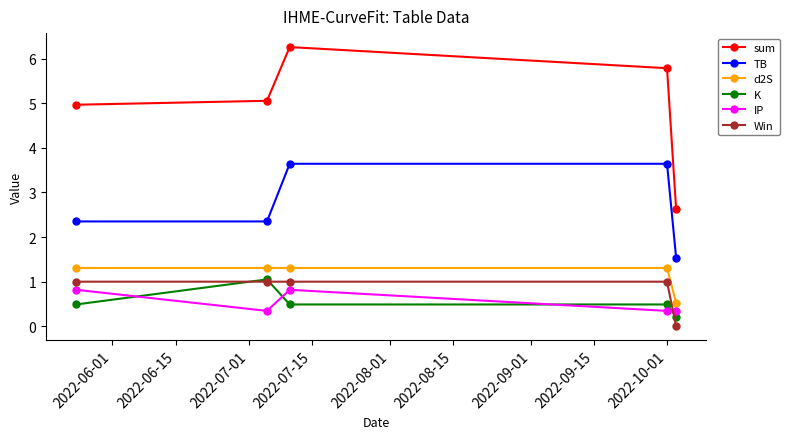

Reading left to right, what are all the values shown in this chart?

sum: 5.0	5.1	6.3	5.8	2.6
TB: 2.3	2.3	3.6	3.6	1.5
d2S: 1.3	1.3	1.3	1.3	0.5
K: 0.5	1.1	0.5	0.5	0.2
IP: 0.8	0.3	0.8	0.3	0.3
Win: 1.0	1.0	1.0	1.0	0.0